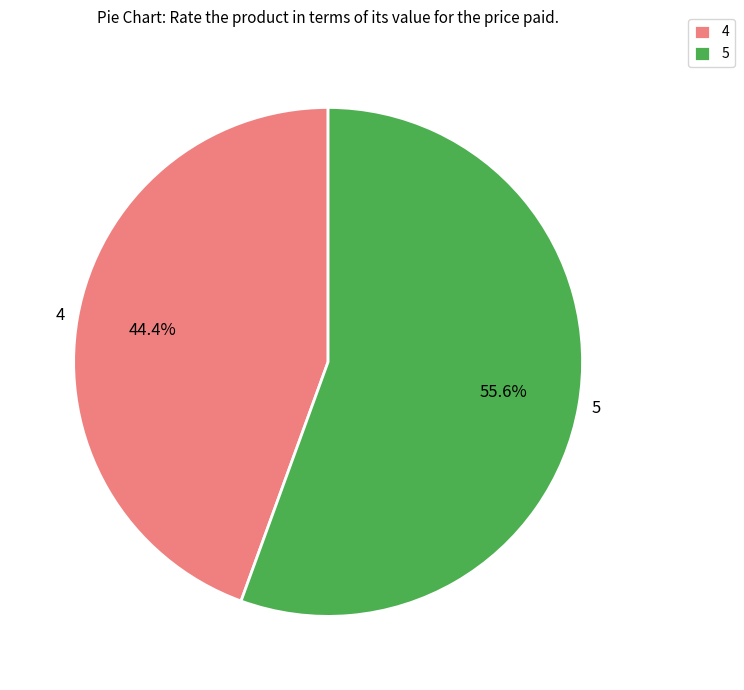

The 5 slice represents 43% of the pie. True or false?

False